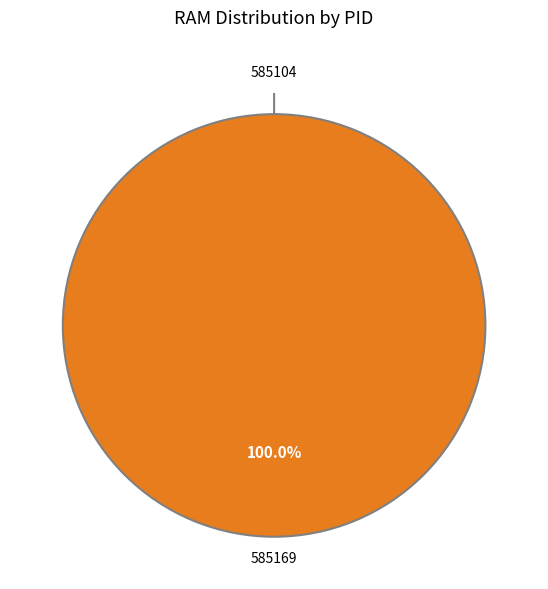

To the nearest percent, what percentage of the pie is 585169?

100%